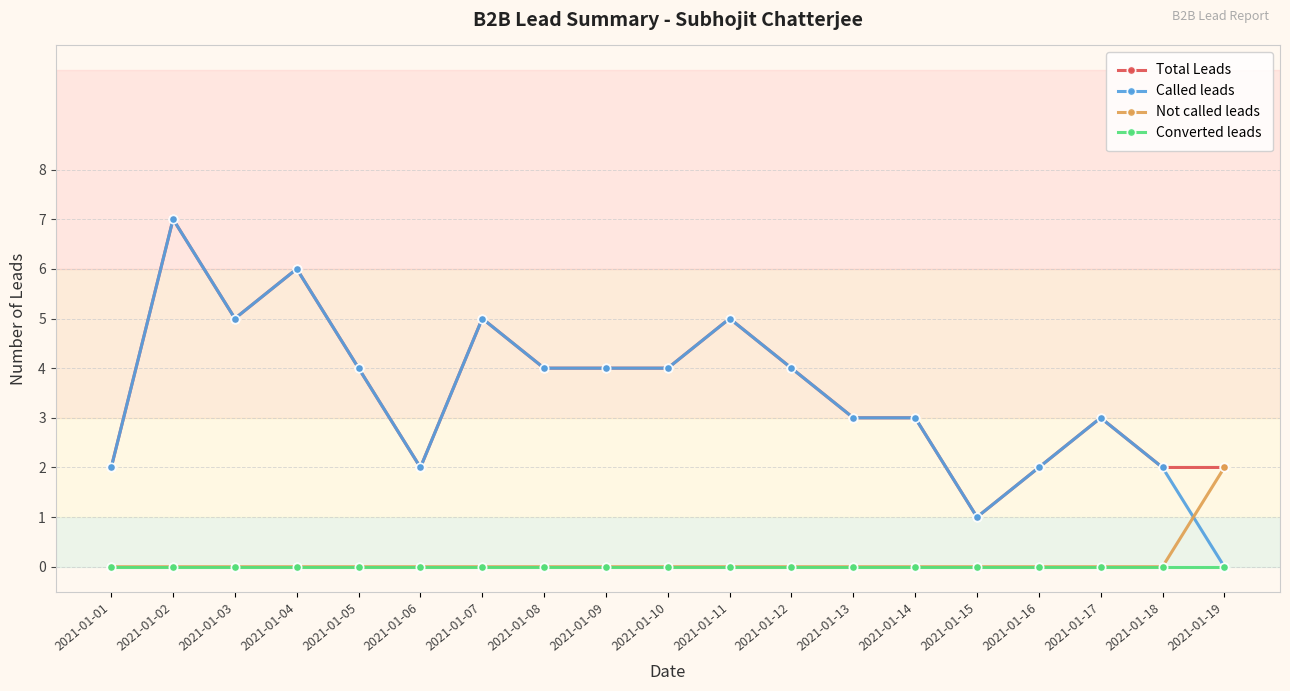

How many data points does each series have?

19